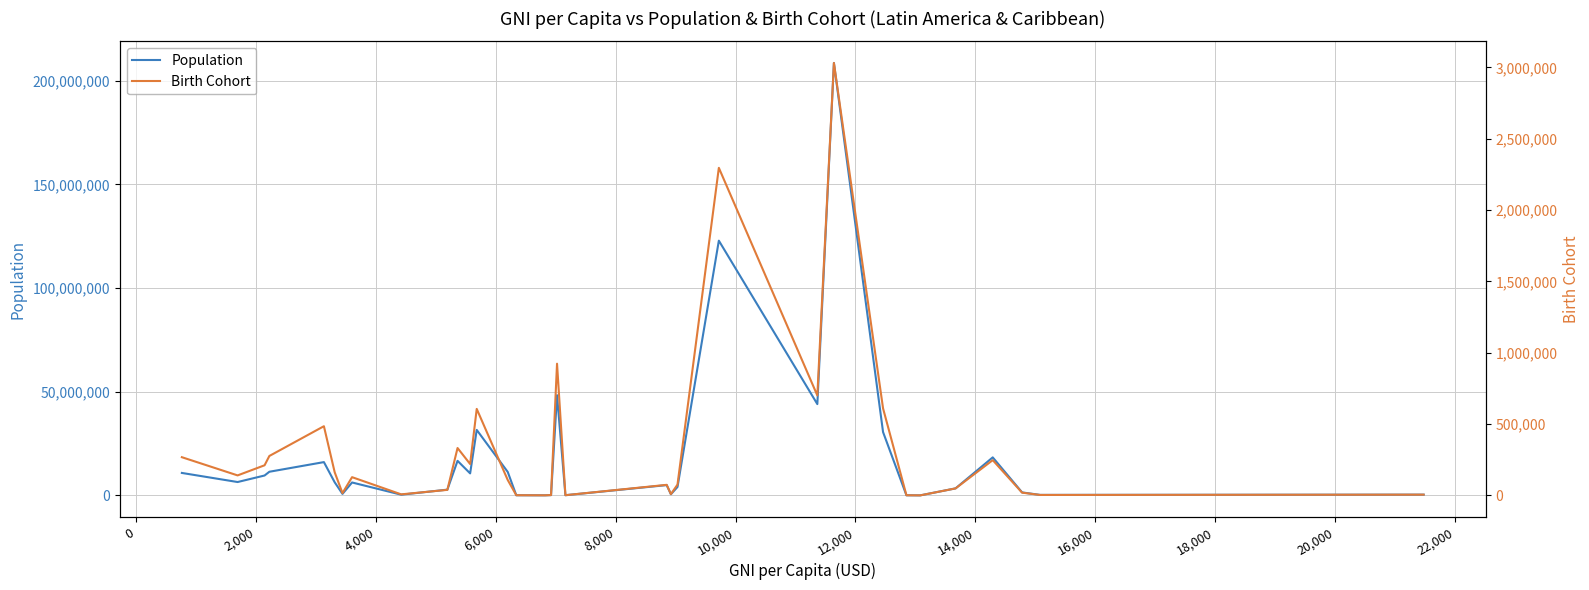

What is the value of the Population point at the 28th from the left?

47785.0